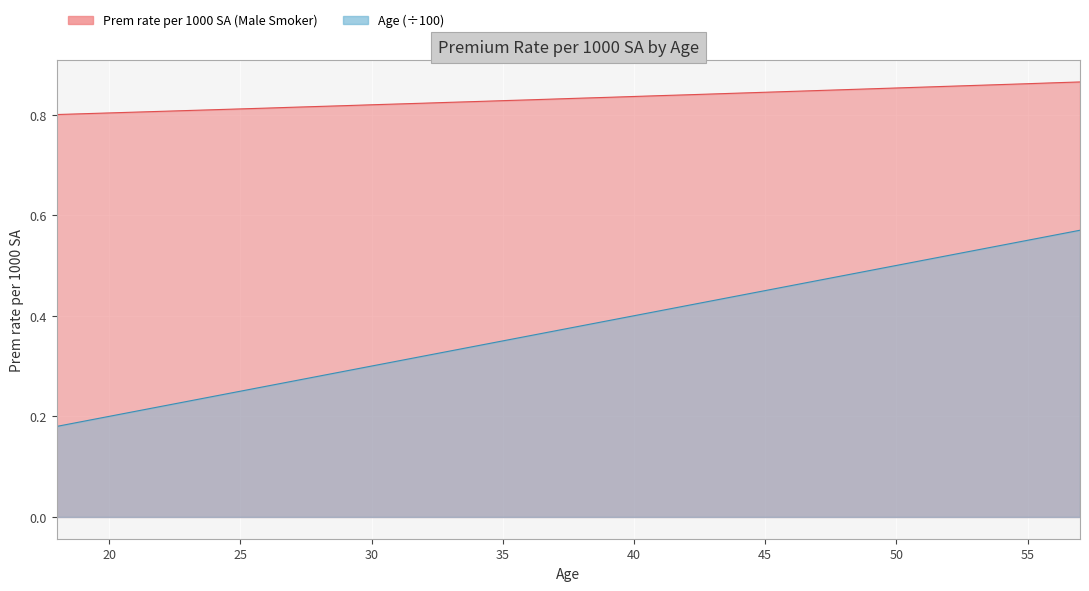

Which series has the widest spread of values?

Age